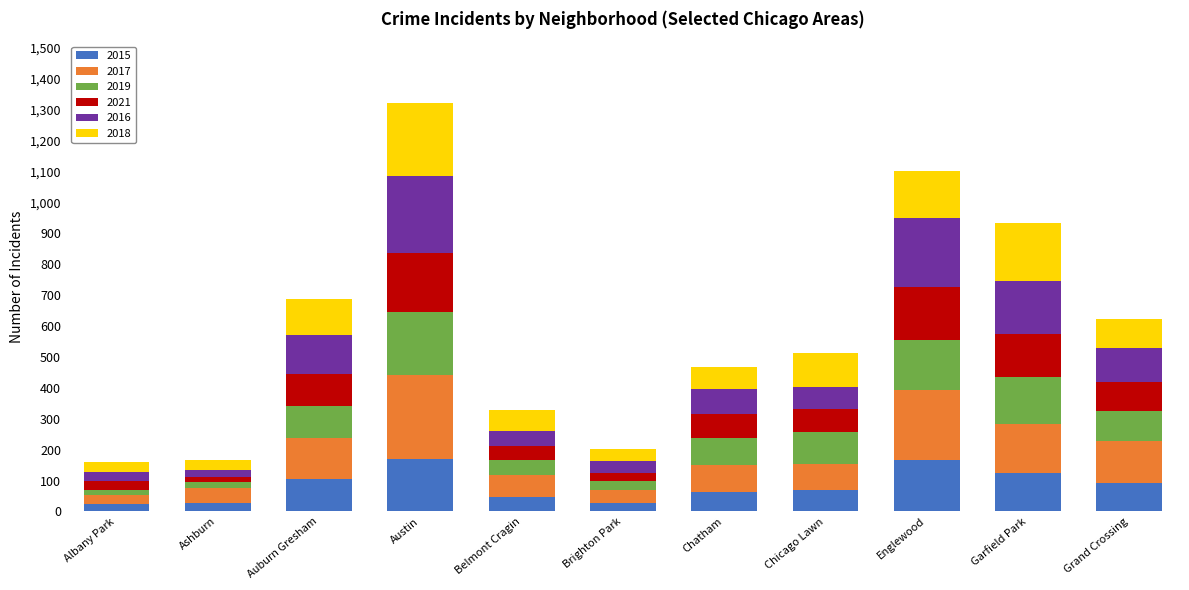

What is the total value across all series at Belmont Cragin?

327